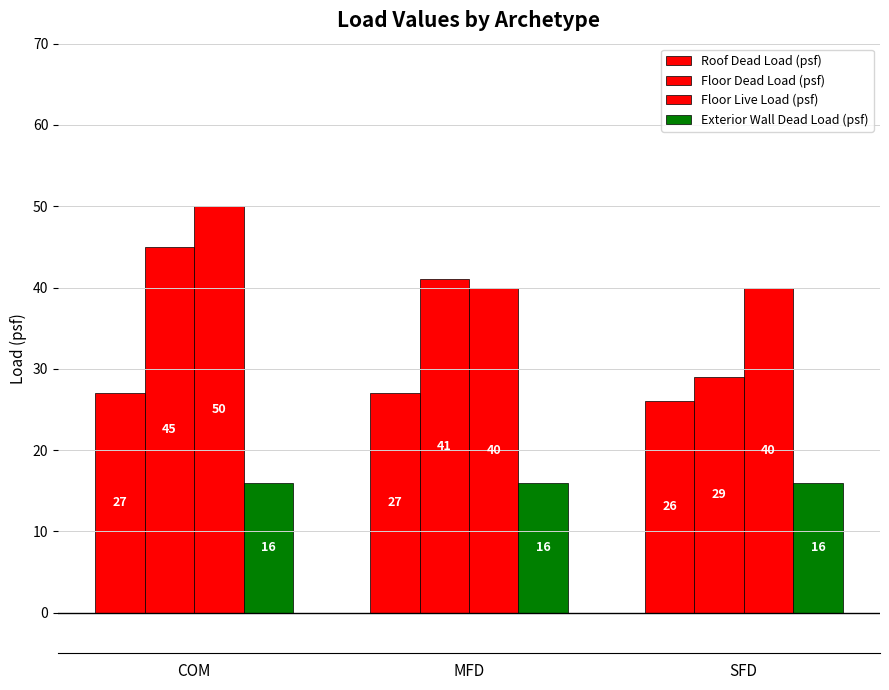

How many bars are there in total?

12